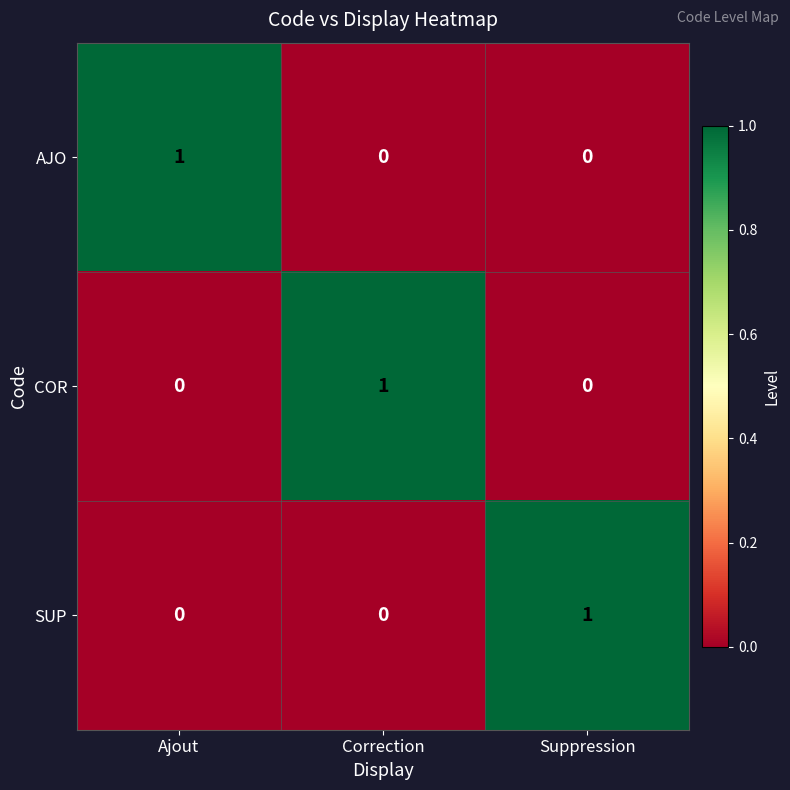

The value of COR at Suppression is 0. True or false?

True